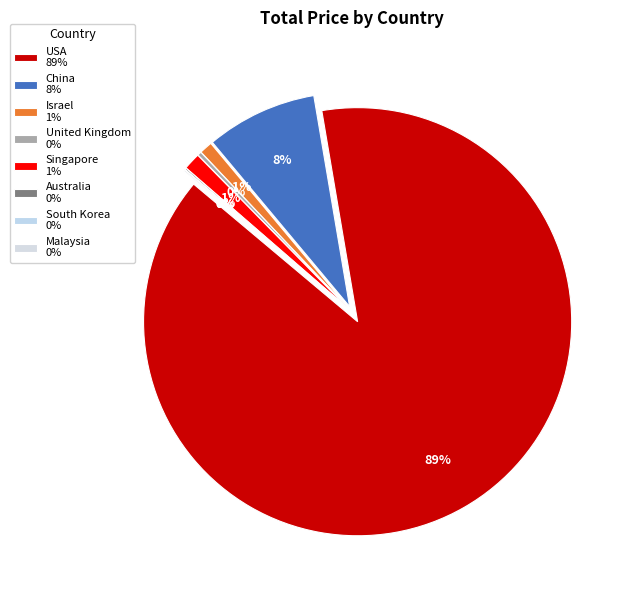

Is USA the majority of the pie?

Yes